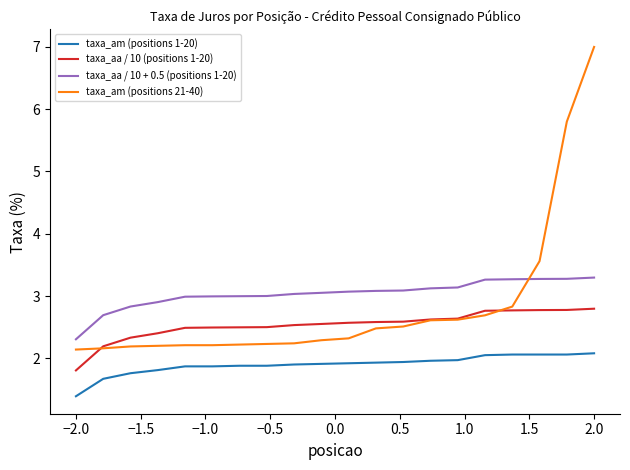

True or false: taxa_aa / 10 (positions 1-20) and taxa_am (positions 1-20) intersect in this chart.

False